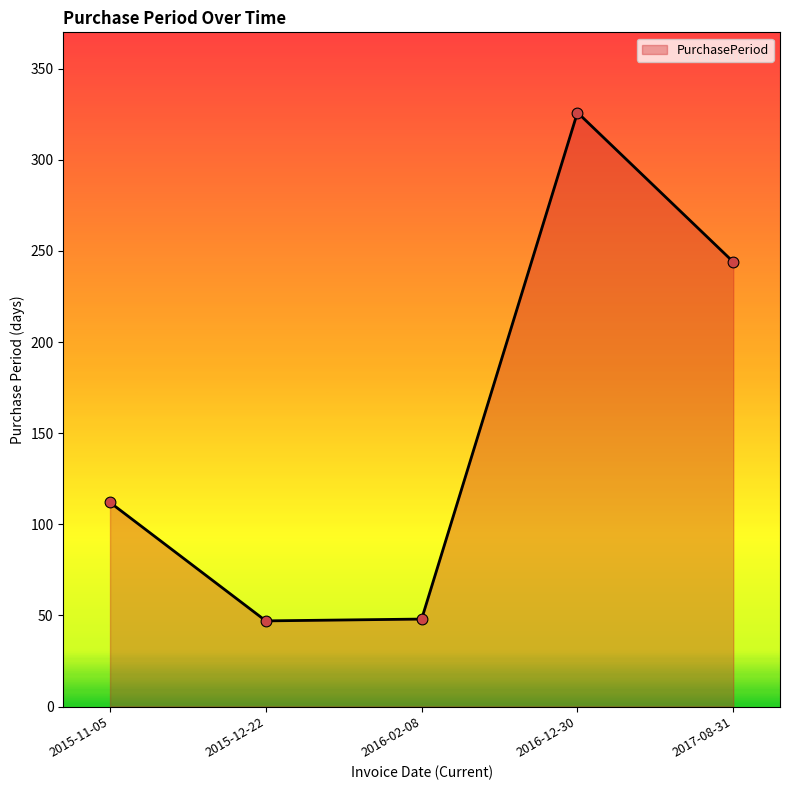

What is the change in value from 2016-12-30 to 2017-08-31?

-82